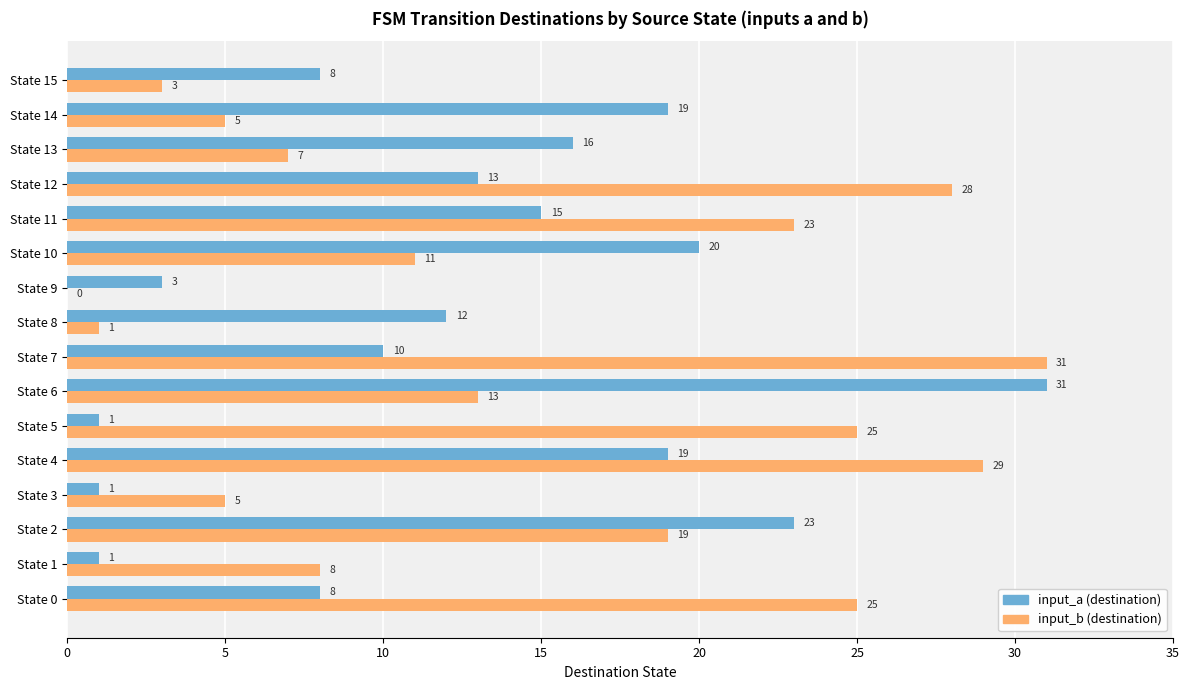

Between State 0 and State 7, which series saw the biggest shift?

input_b (destination)